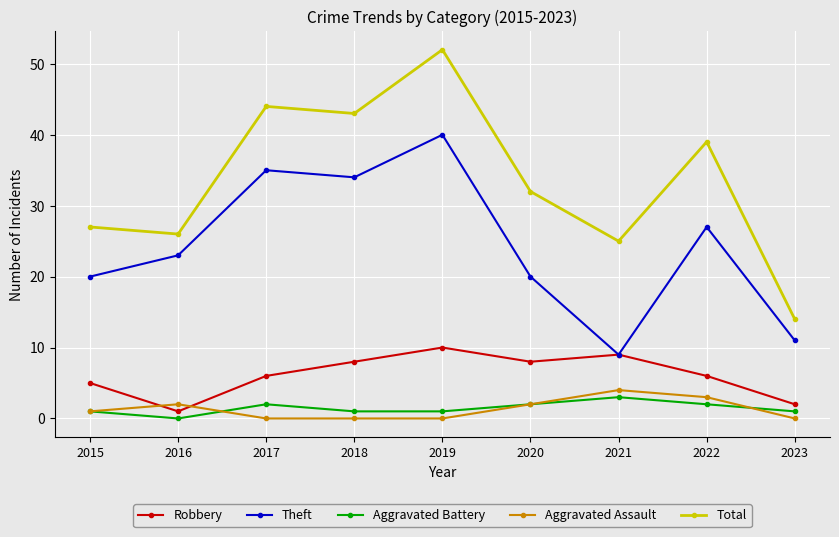

What are all the series names shown in the legend?

Robbery, Theft, Aggravated Battery, Aggravated Assault, Total